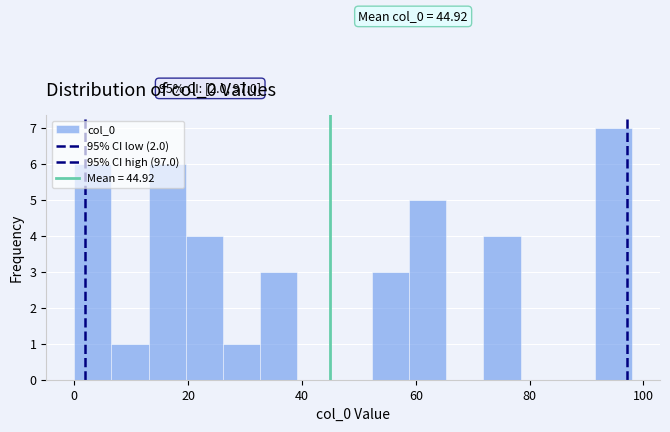

Around what value on the x-axis is the tallest bar? Give the approximate position of its centre, as read against the axis.

94